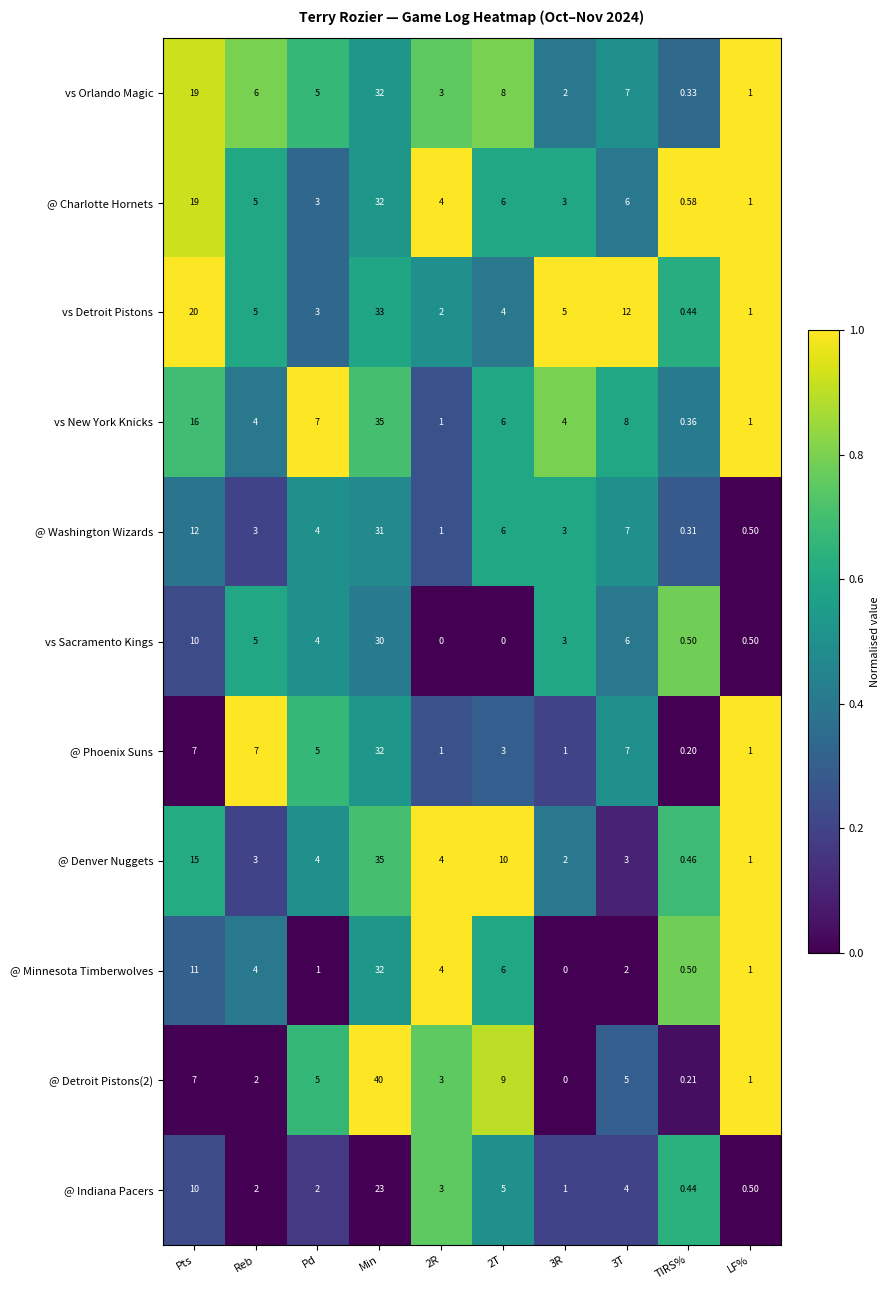

At which label is vs Sacramento Kings closest to 15?

Pts